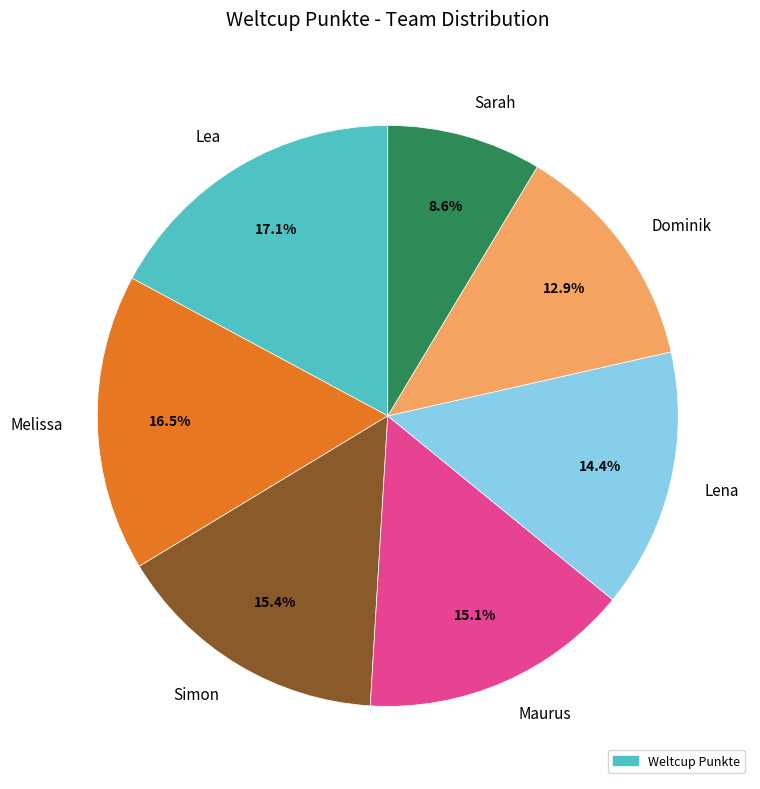

Is Melissa the majority of the pie?

No